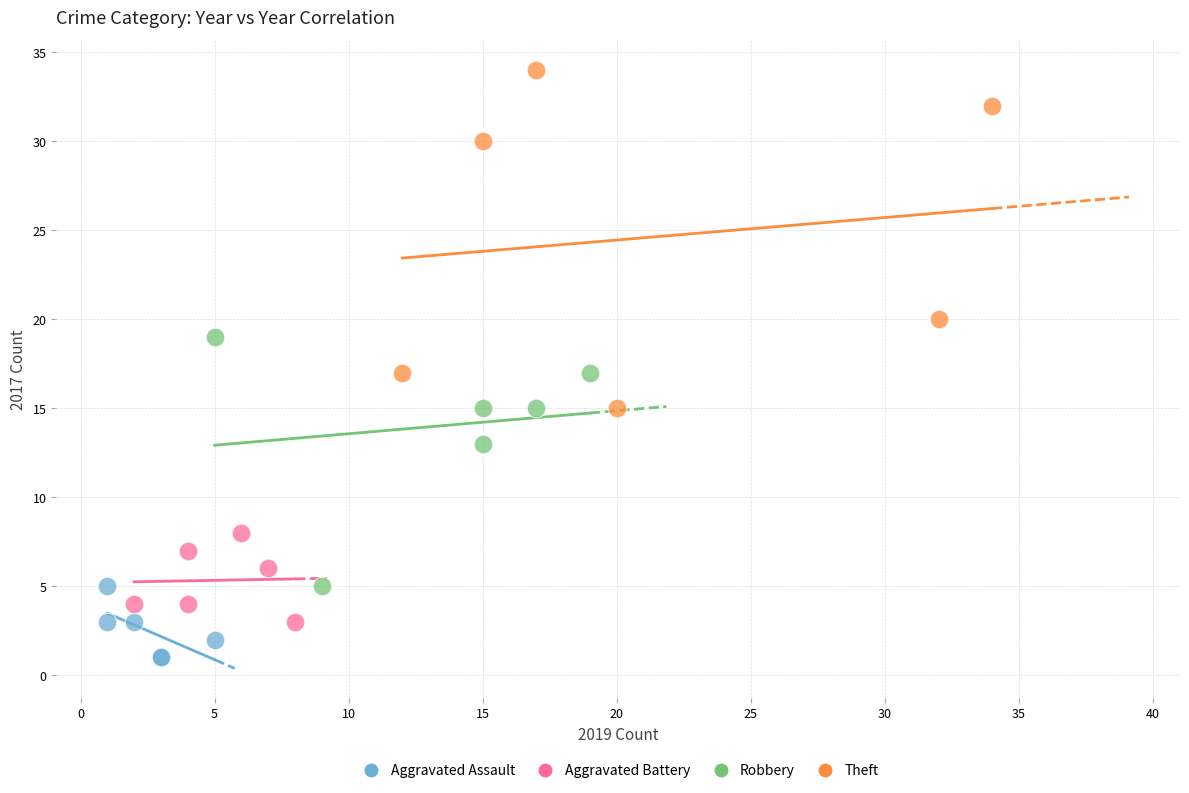

Which series contains the lowest Y value?

Aggravated Assault